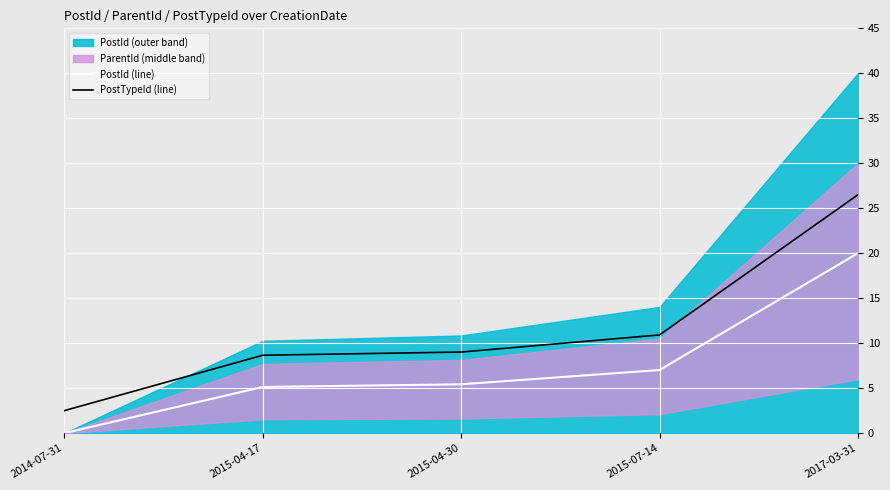

Is it true that PostTypeId (line) equals 10.0 at 2017-03-31?

False